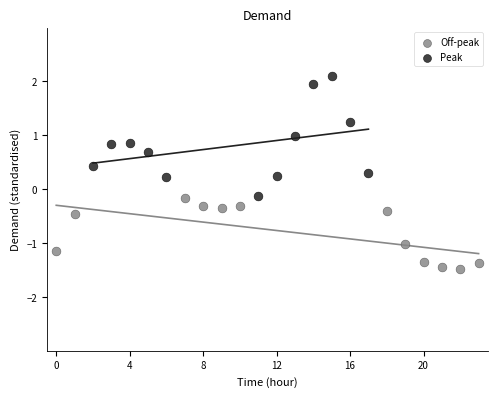

What are all the series names shown in the legend?

Off-peak, Peak